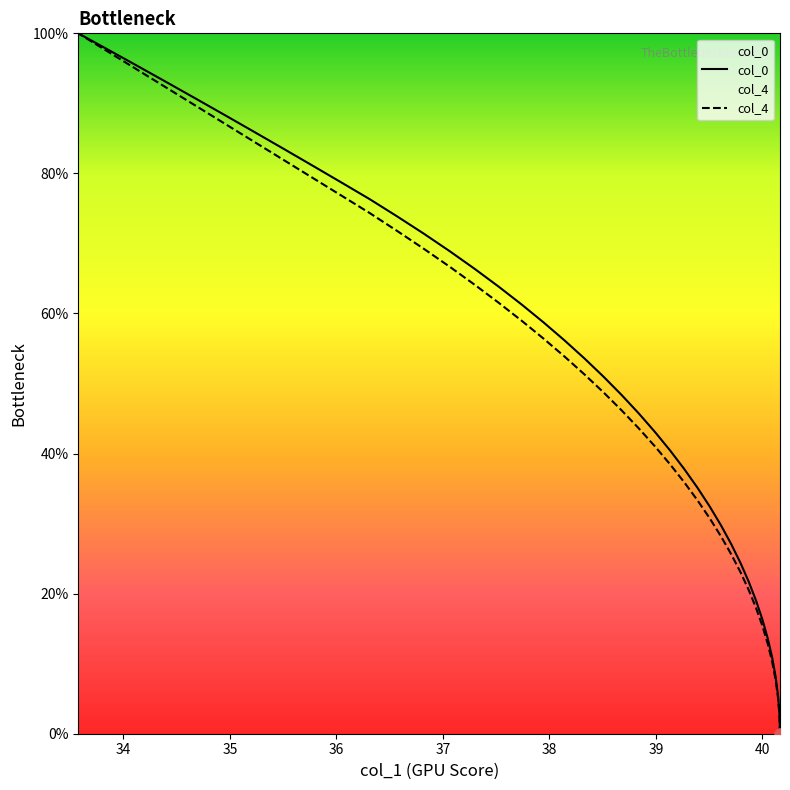

Is the value of col_4 at 14 greater than the value of col_0 at 39?

Yes